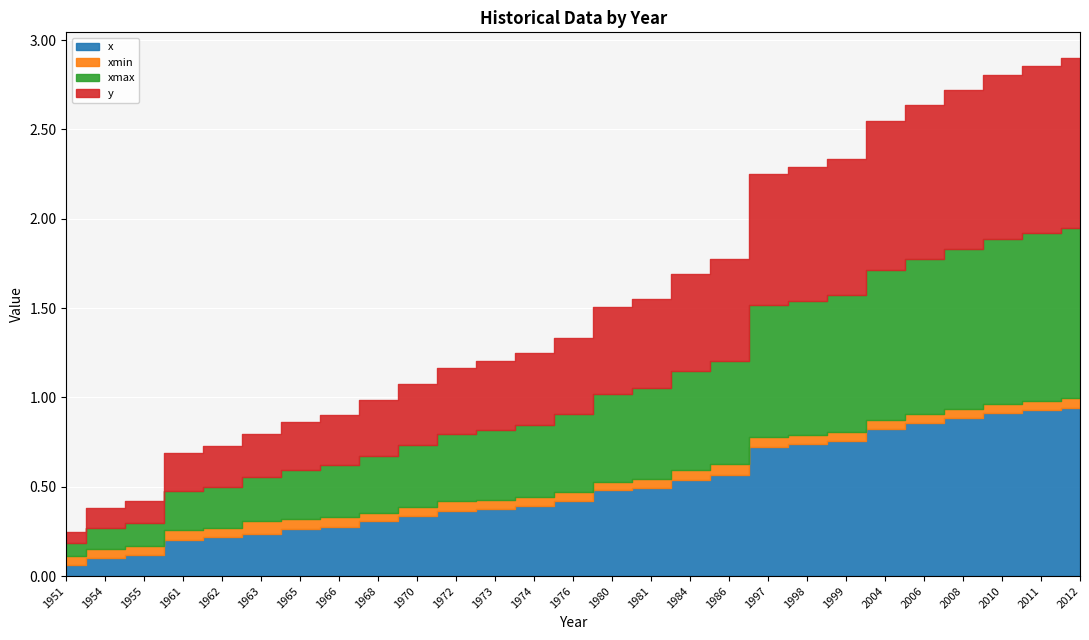

How many data points does each series have?

27